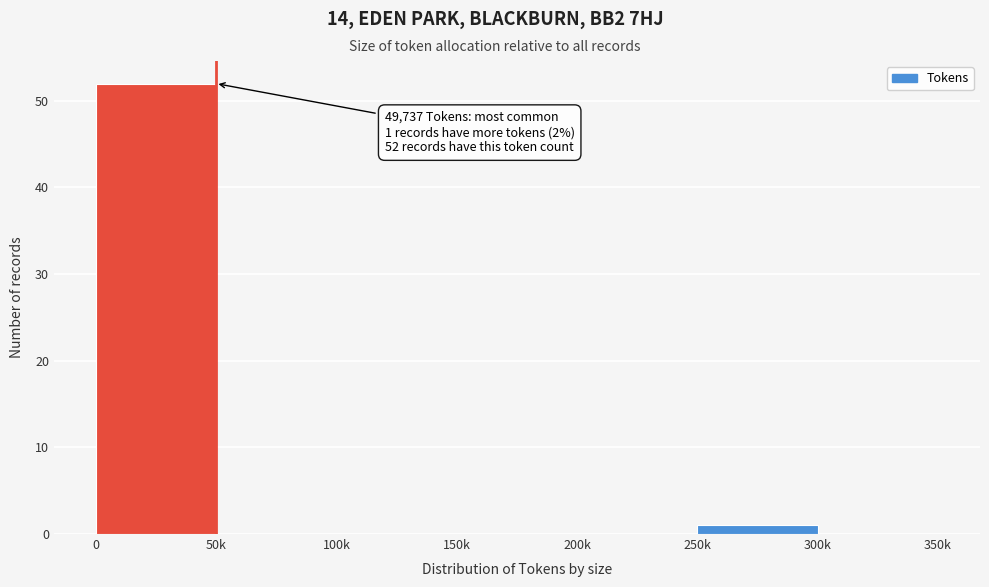

Reading left to right, extract all data points from this chart.

0=52	50k=0	100k=0	150k=0	200k=0	250k=1	300k=0